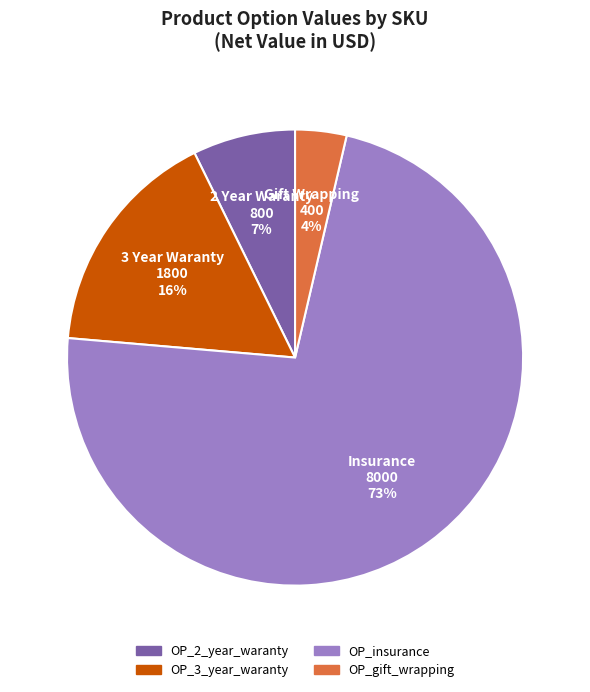

Does OP_insurance account for over 50% of the chart?

Yes